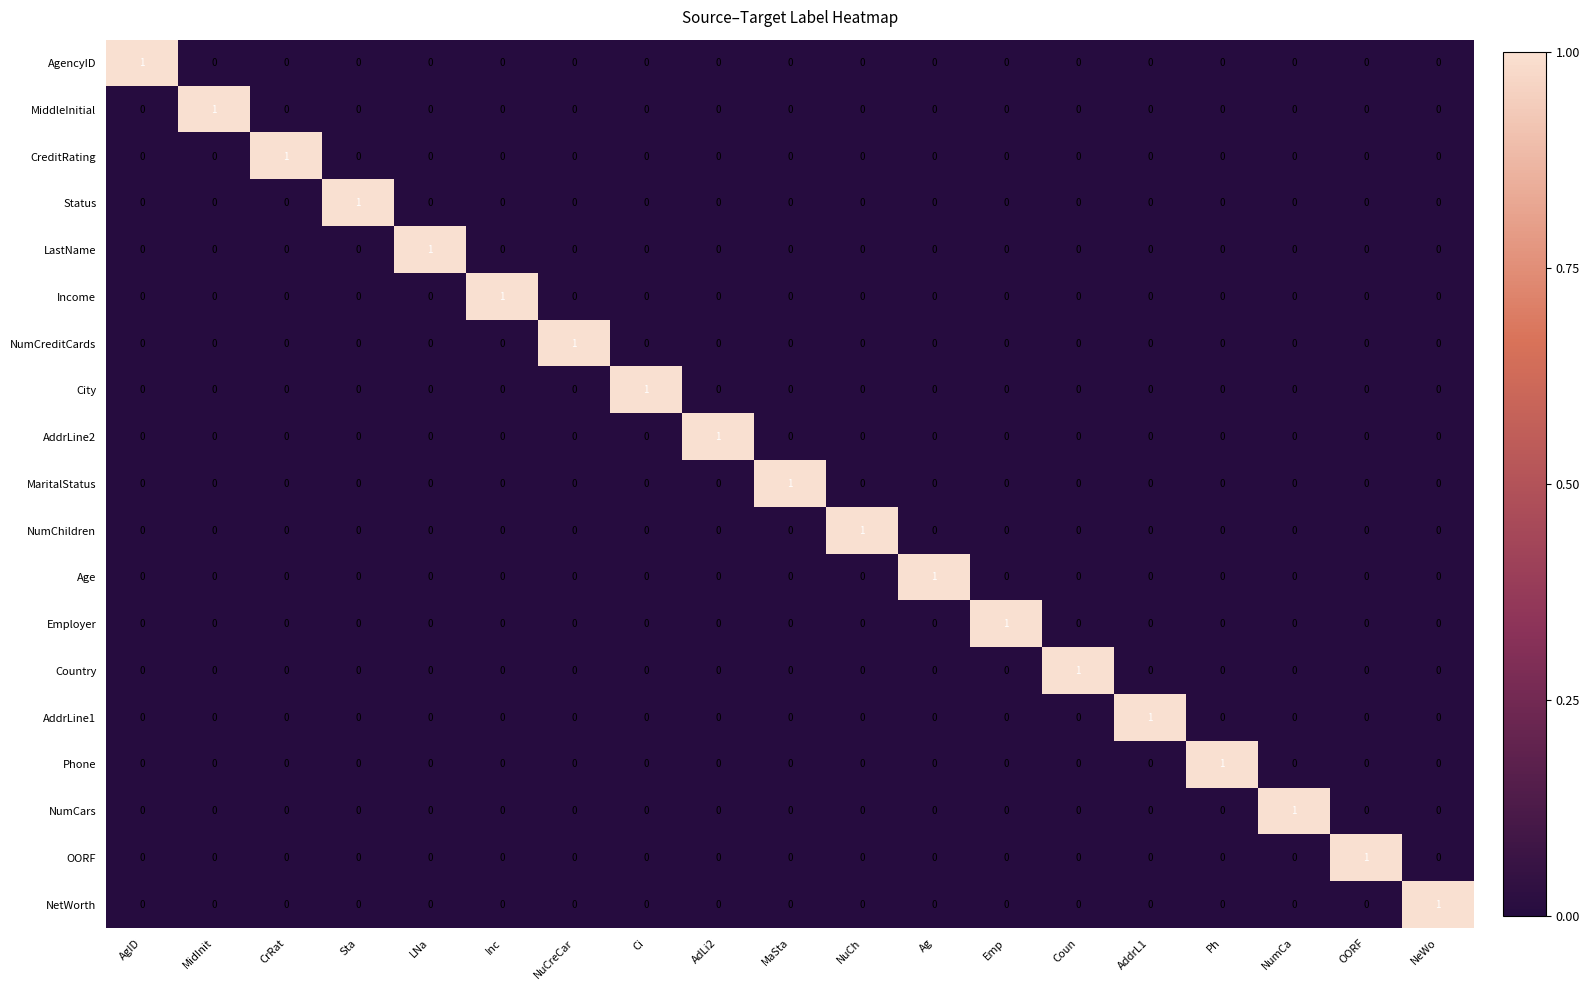

The NumChildren series shows 0 at AdLi2. True or false?

True